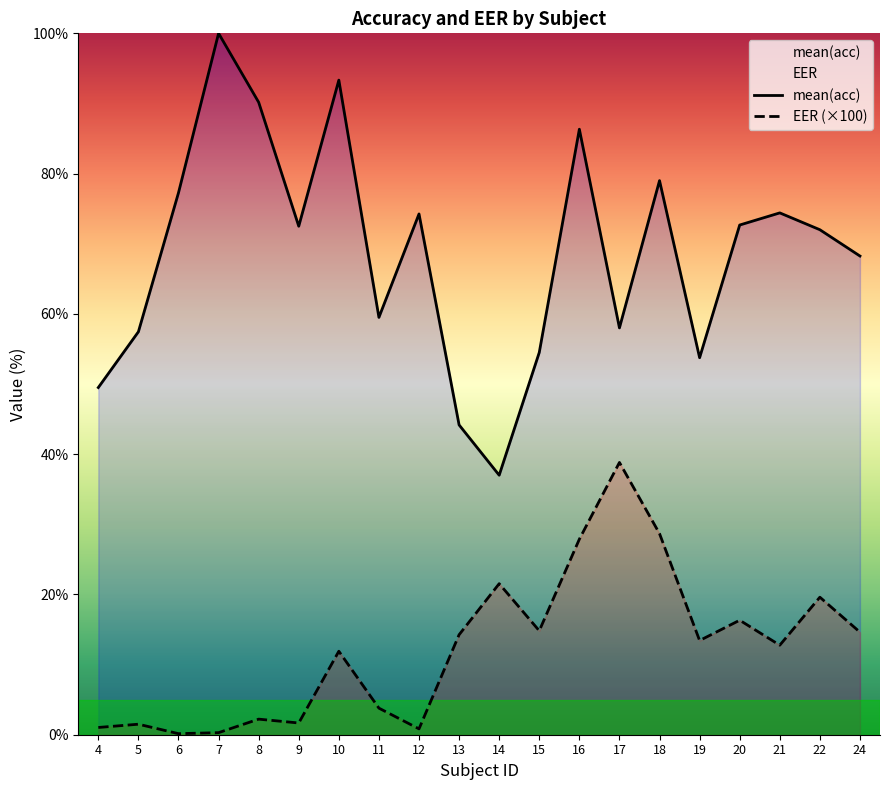

Rank the series at 16 from highest to lowest value.

mean(acc), EER (×100)